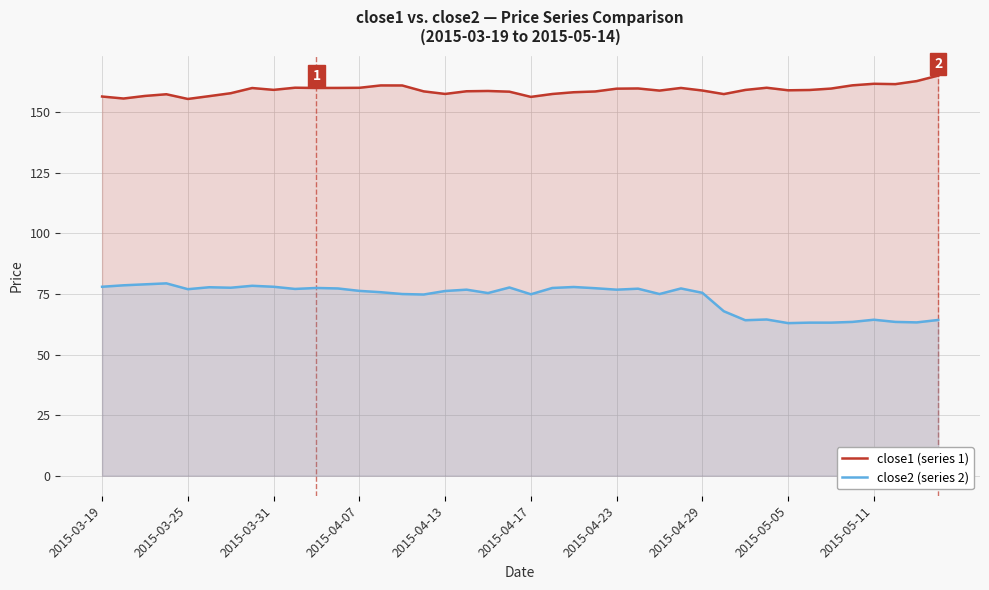

Rank the series by their maximum value, from lowest to highest.

close2 (series 2), close1 (series 1)